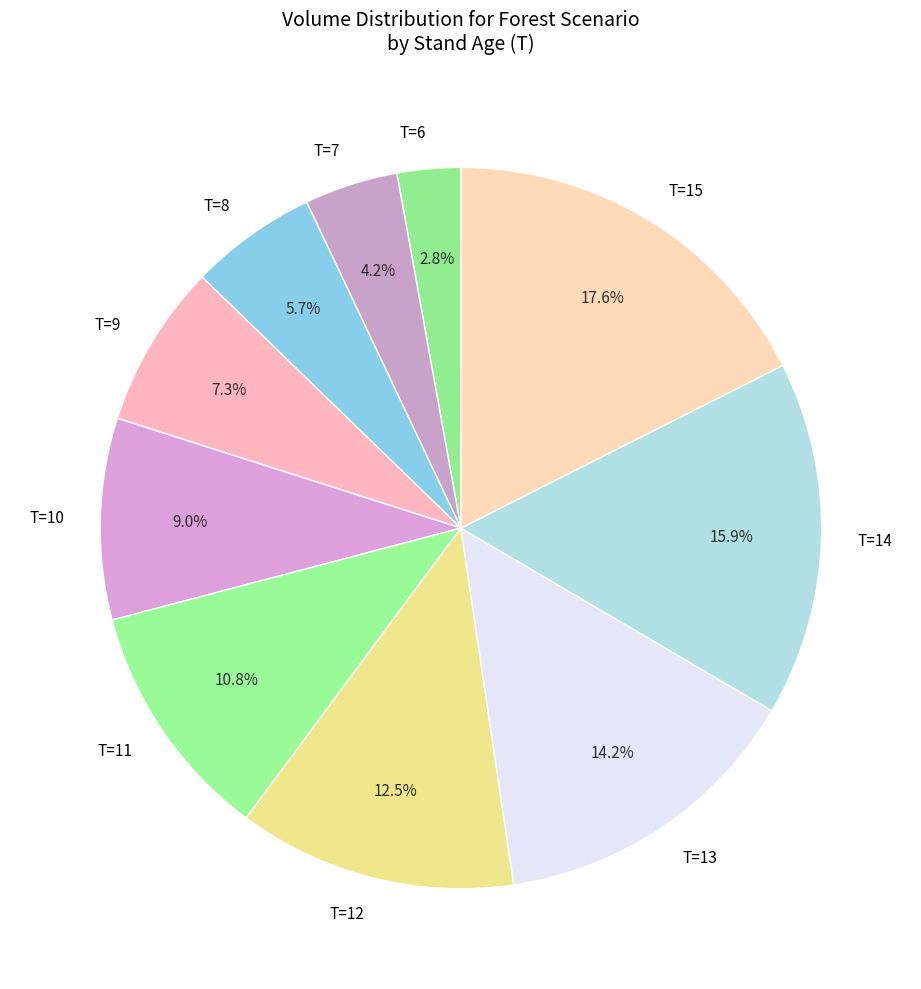

Rank the categories by value from lowest to highest.

T=6, T=7, T=8, T=9, T=10, T=11, T=12, T=13, T=14, T=15